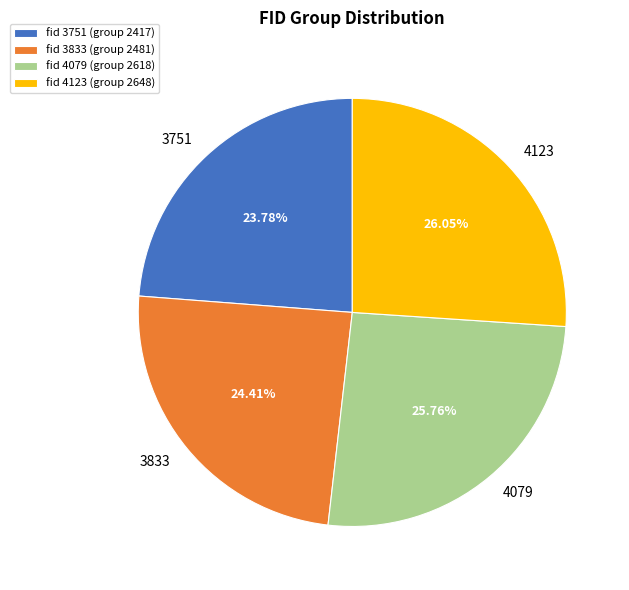

Combined, do fid 3833 (group 2481) and fid 4079 (group 2618) account for over 50%?

Yes